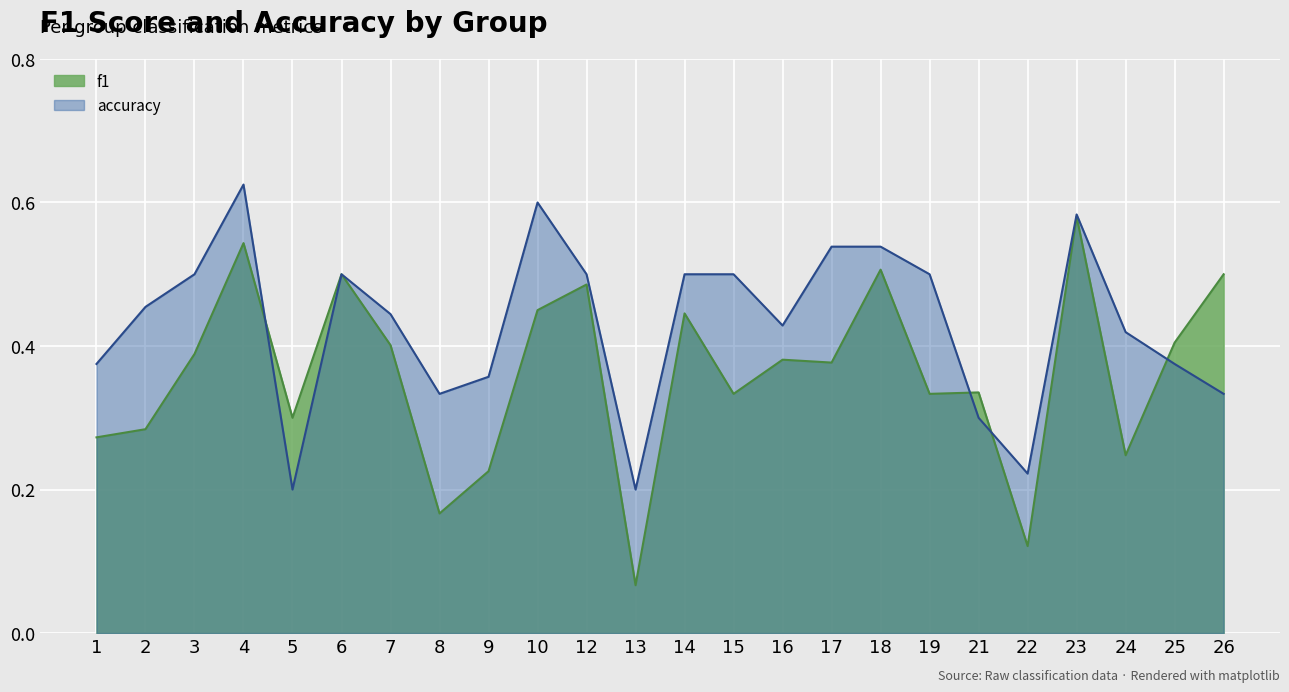

Rank the series by their maximum value, from highest to lowest.

accuracy, f1